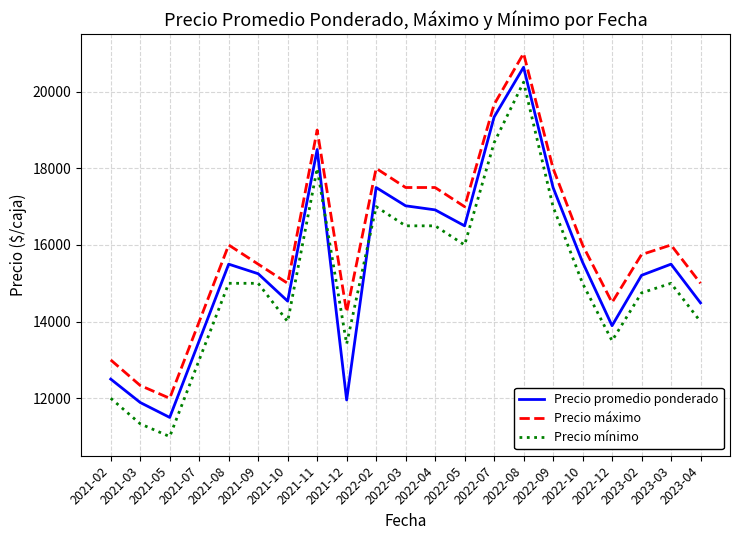

What is the greatest value displayed?

21000.0